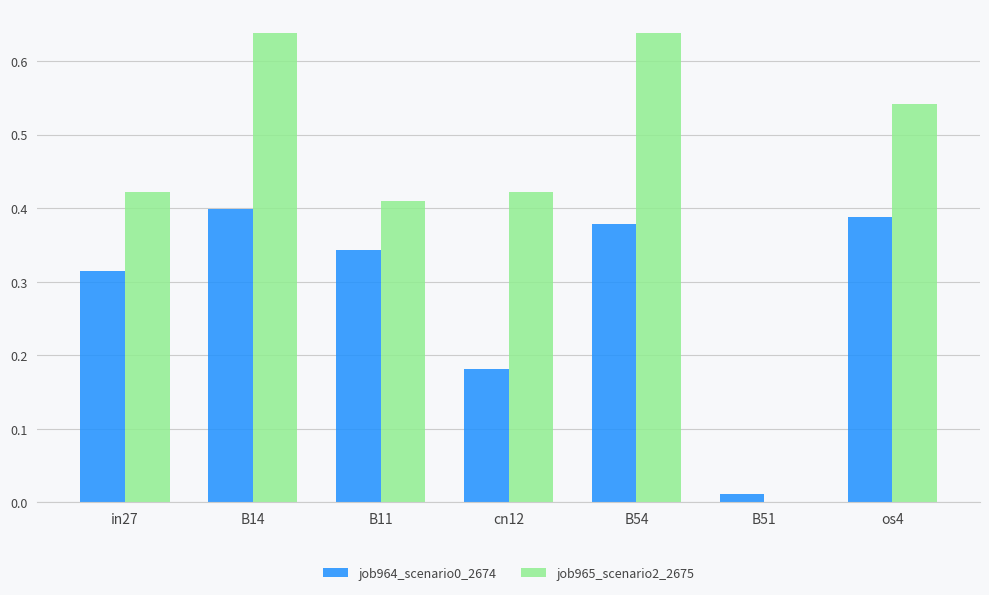

Which series changed the most between in27 and B14?

job965_scenario2_2675